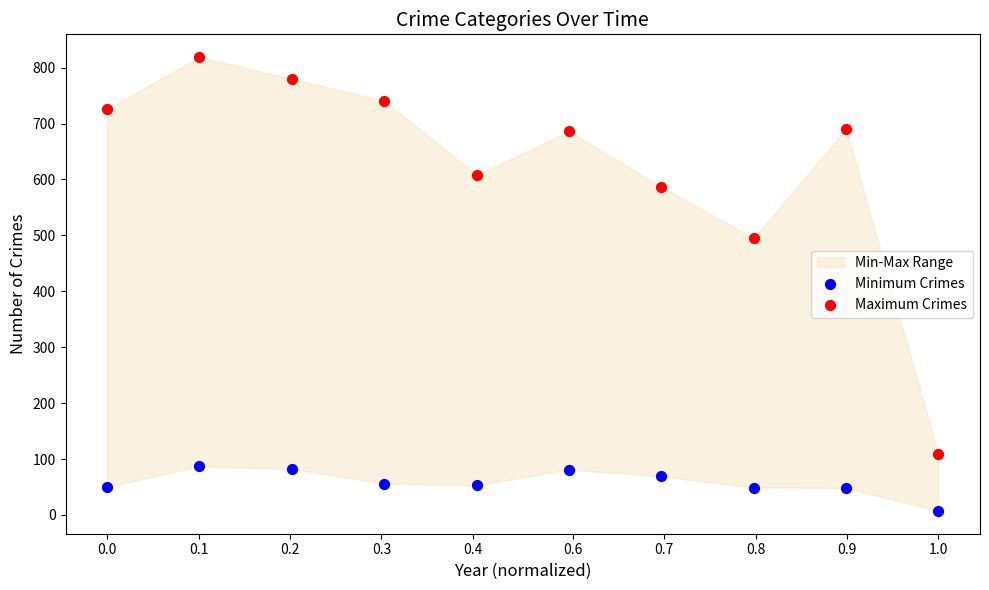

Across all data points, what is the range of Y values (max minus min)?

812